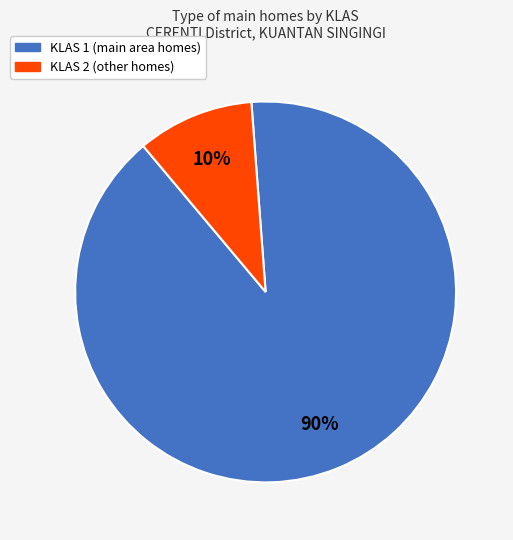

To the nearest percent, what is the difference between the largest and smallest slice percentages?

80%